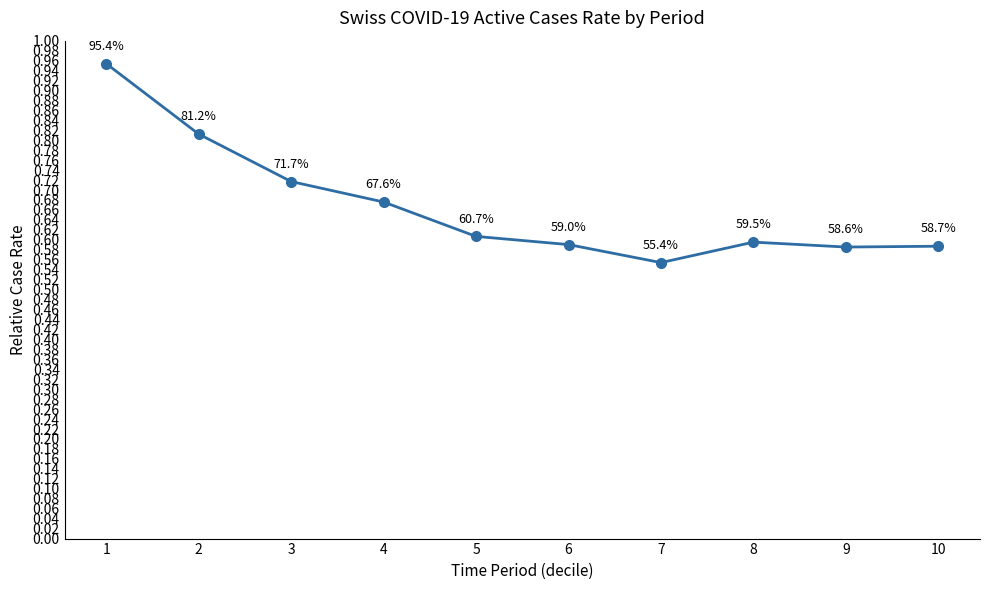

The value at 1 is 0.6. True or false?

False